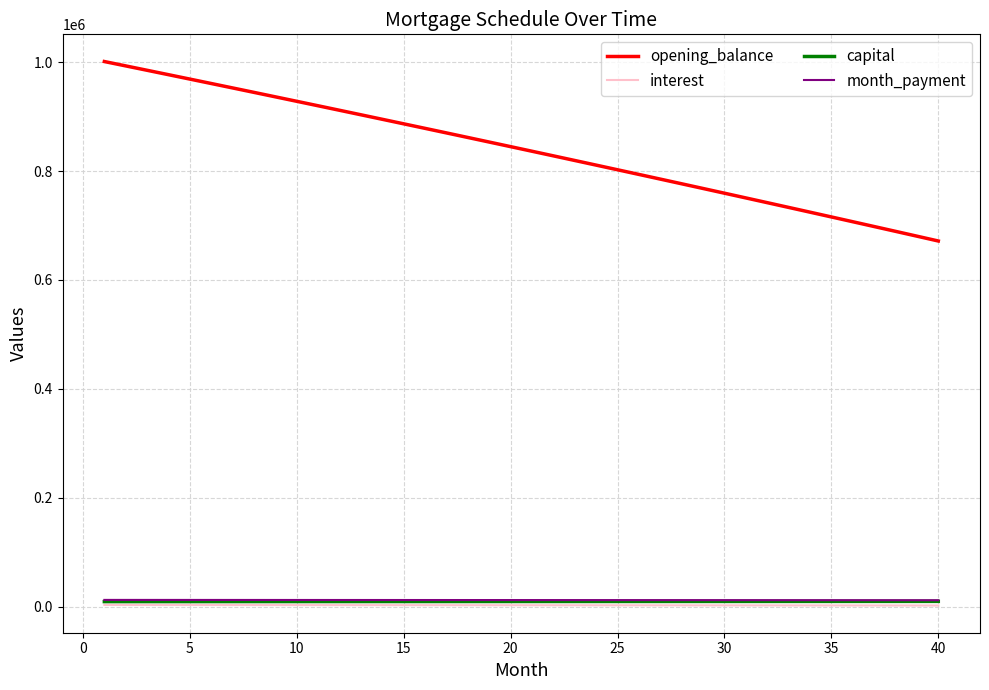

Which series has the largest range (max minus min)?

opening_balance